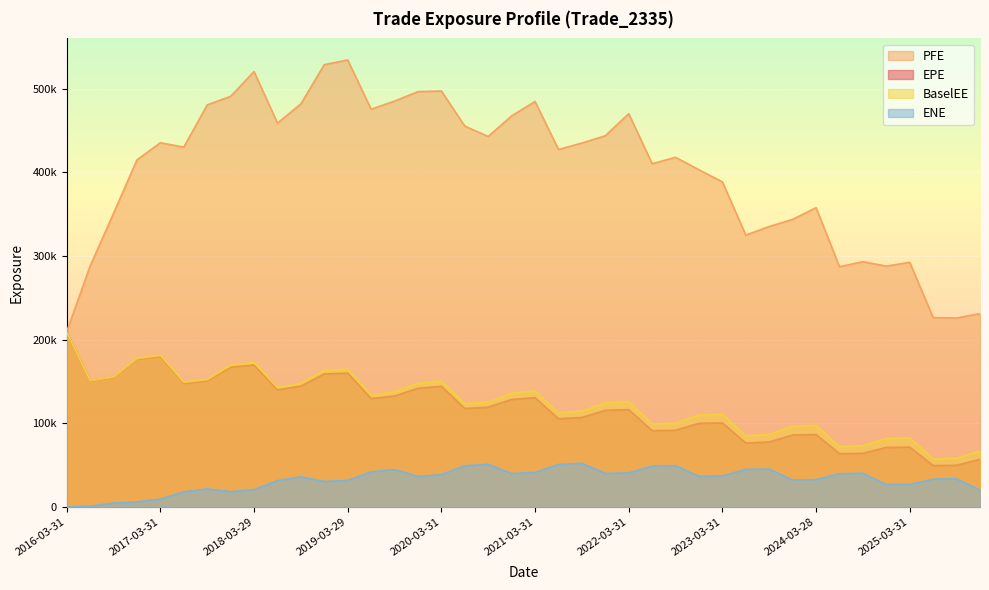

Read the EPE value at 2024-06-28.

63661.3